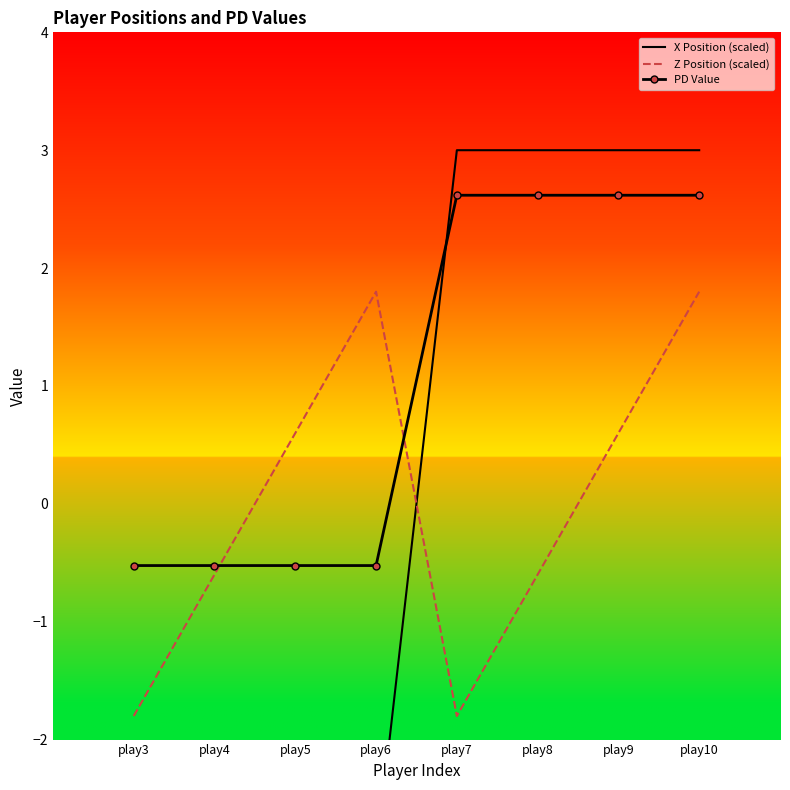

Where is X Position (scaled) nearest to the value 0?

play3